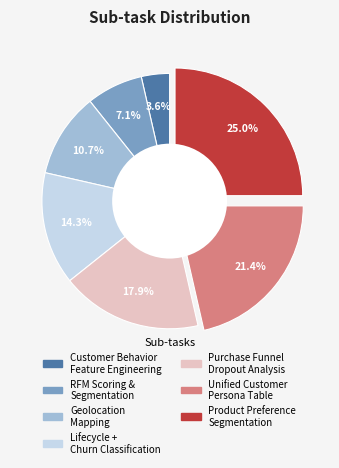

Is there any slice that represents more than half of the pie?

No